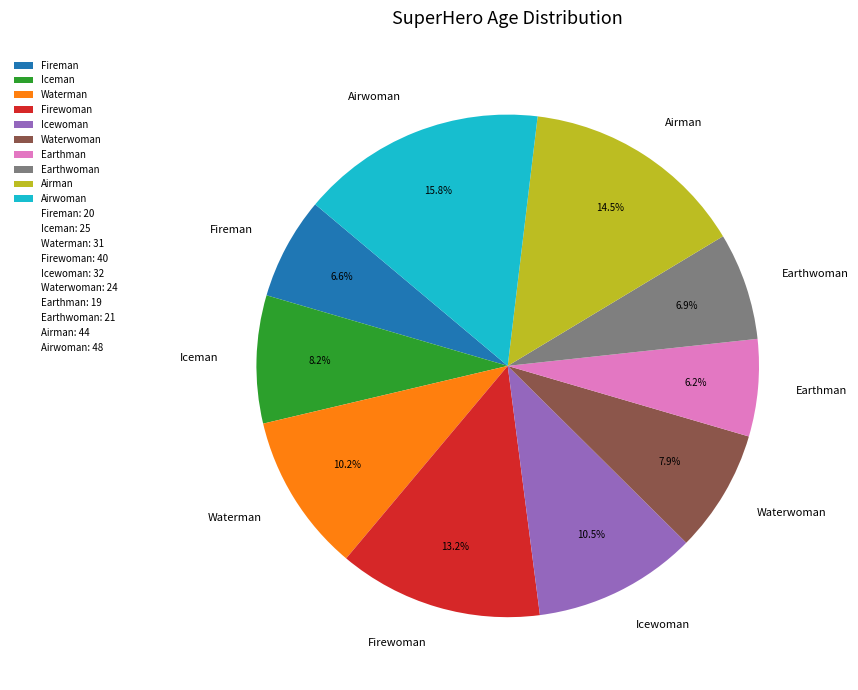

Which category has the biggest portion of the pie?

Airwoman